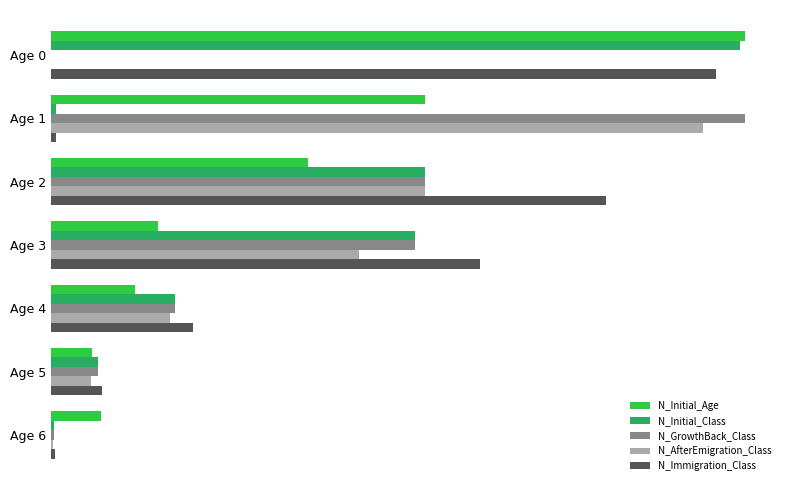

What are all the series names shown in the legend?

N_Initial_Age, N_Initial_Class, N_GrowthBack_Class, N_AfterEmigration_Class, N_Immigration_Class